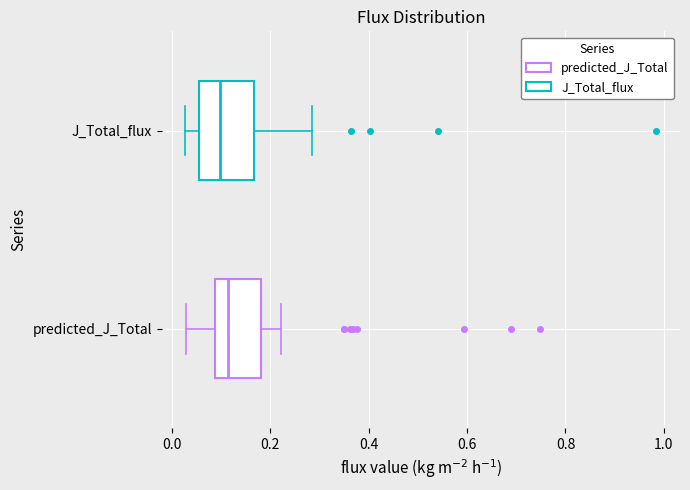

Where is the right edge of the box for J_Total_flux on the x-axis? The values are not printed on the chart, so give them approximately, as read against the axis.

0.16